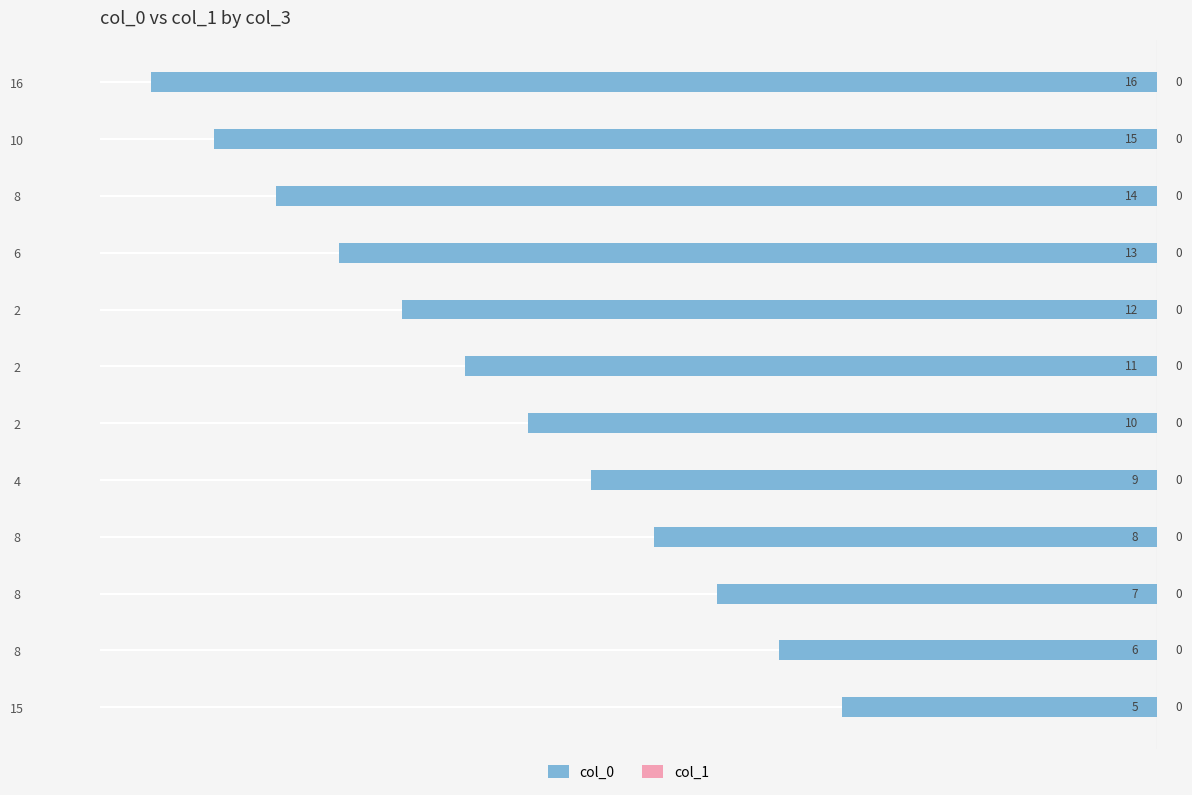

Does the chart contain any negative values?

Yes